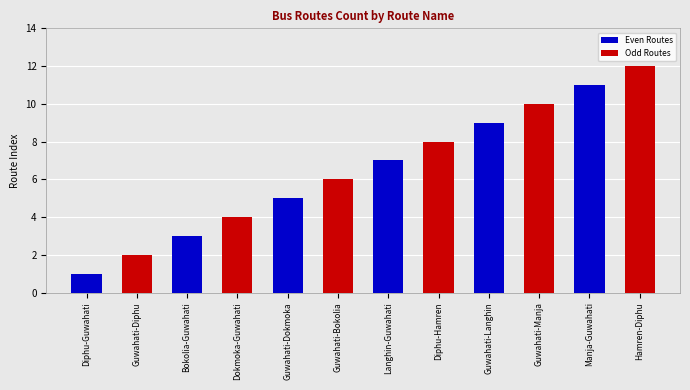

List the labels in order of value, largest first.

Hamren-Diphu, Manja-Guwahati, Guwahati-Manja, Guwahati-Langhin, Diphu-Hamren, Langhin-Guwahati, Guwahati-Bokolia, Guwahati-Dokmoka, Dokmoka-Guwahati, Bokolia-Guwahati, Guwahati-Diphu, Diphu-Guwahati